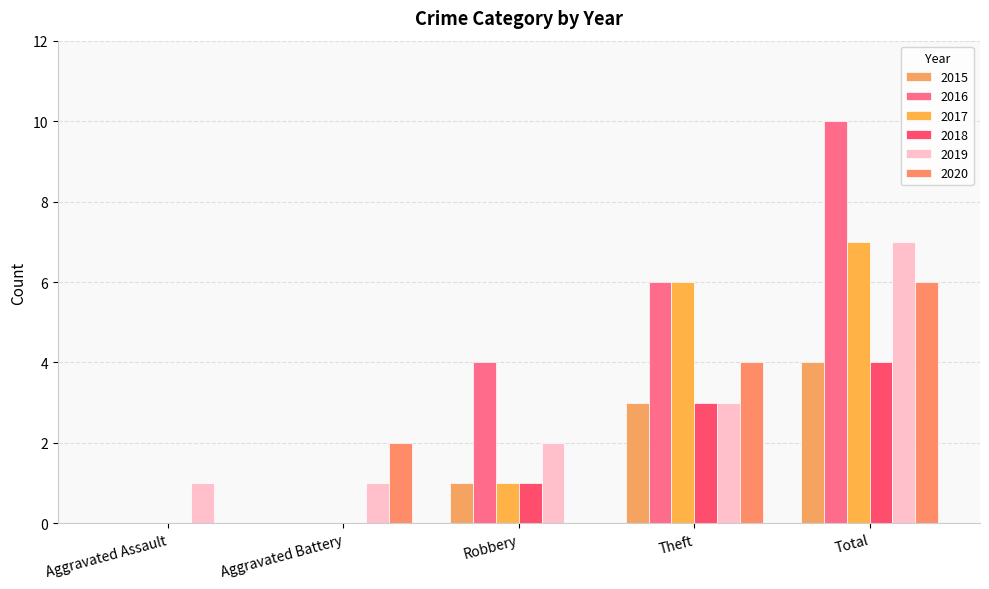

Are the bars grouped side by side (vs. stacked)?

Yes